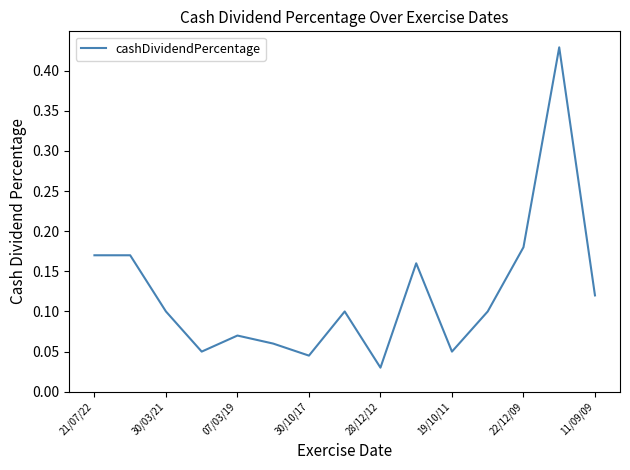

What is the difference between the maximum and minimum values?

0.4